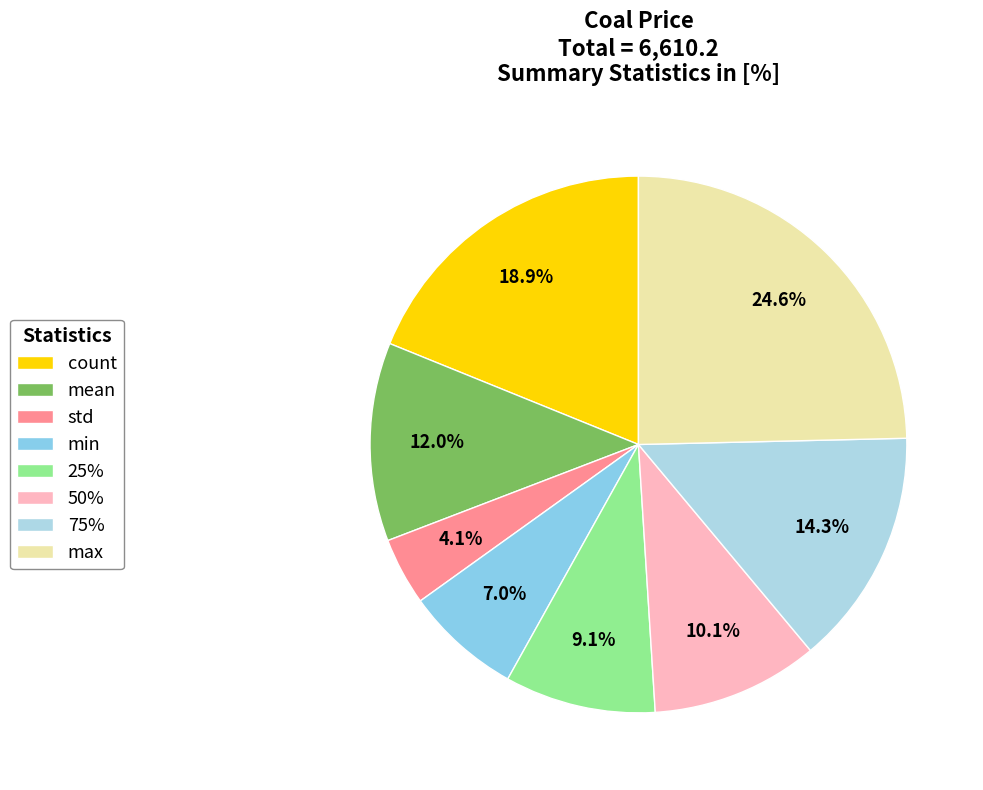

Which category has the smallest portion of the pie?

std